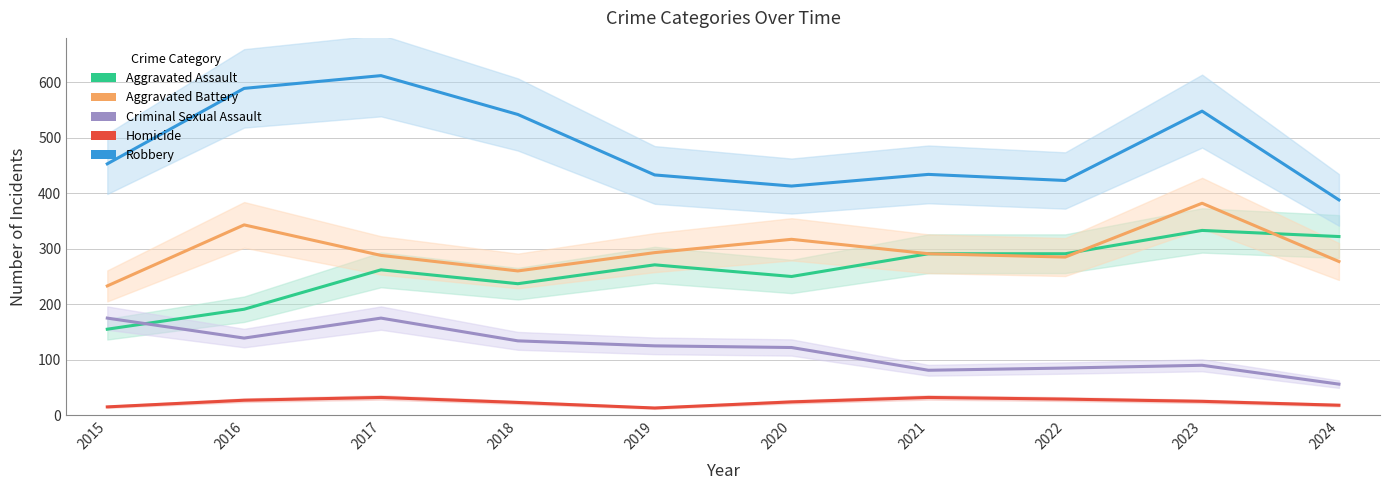

True or false: Homicide has a value of 8 at 2015.

False